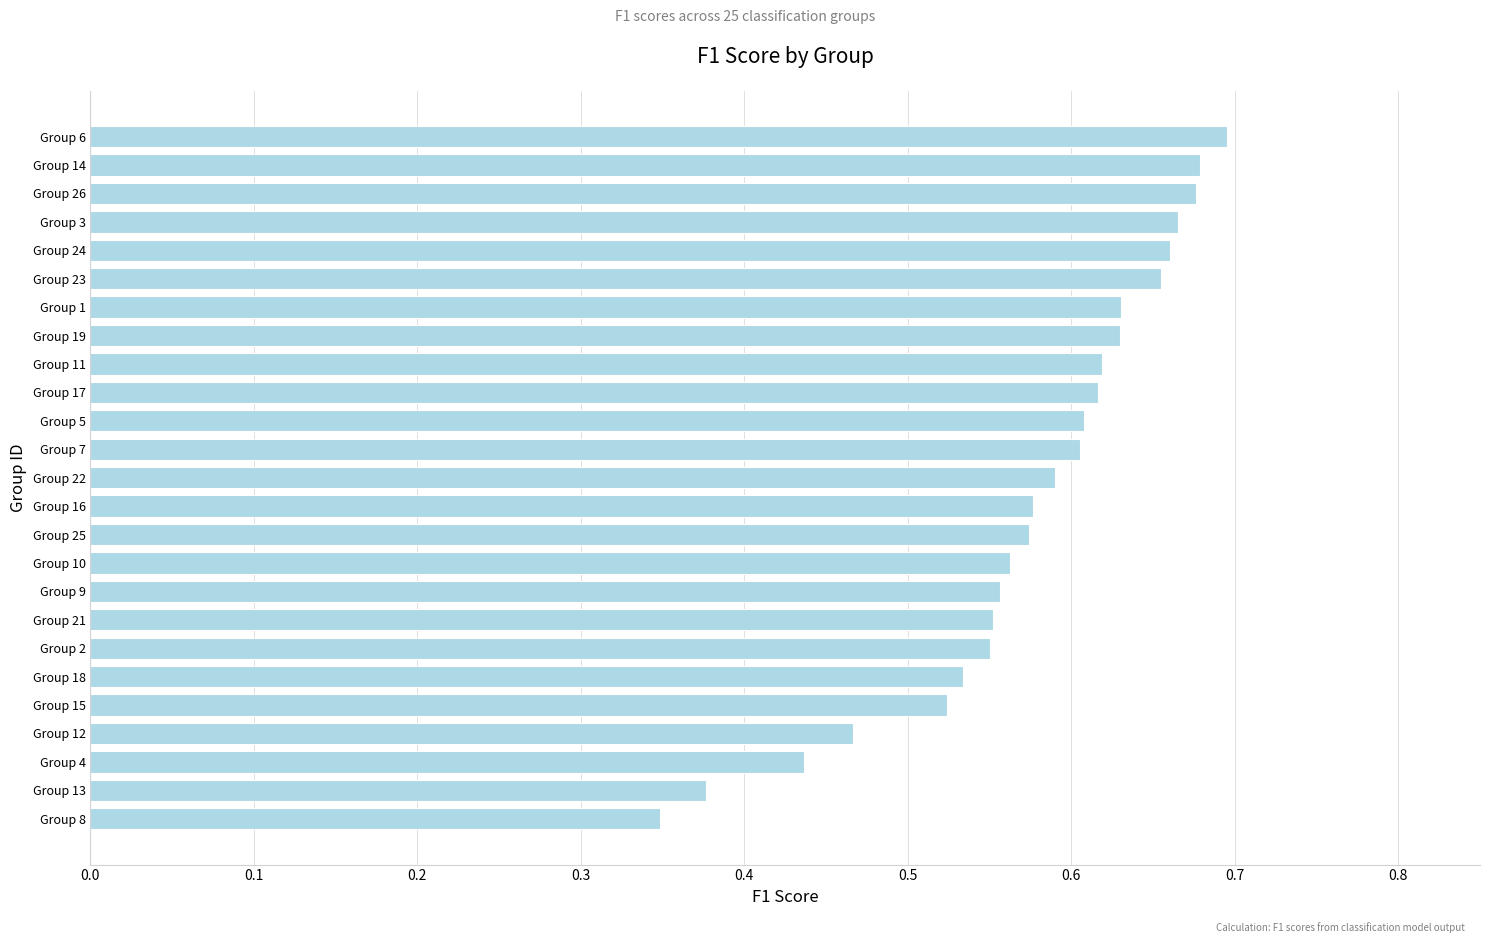

Which has a higher value, Group 18 or Group 6?

Group 6